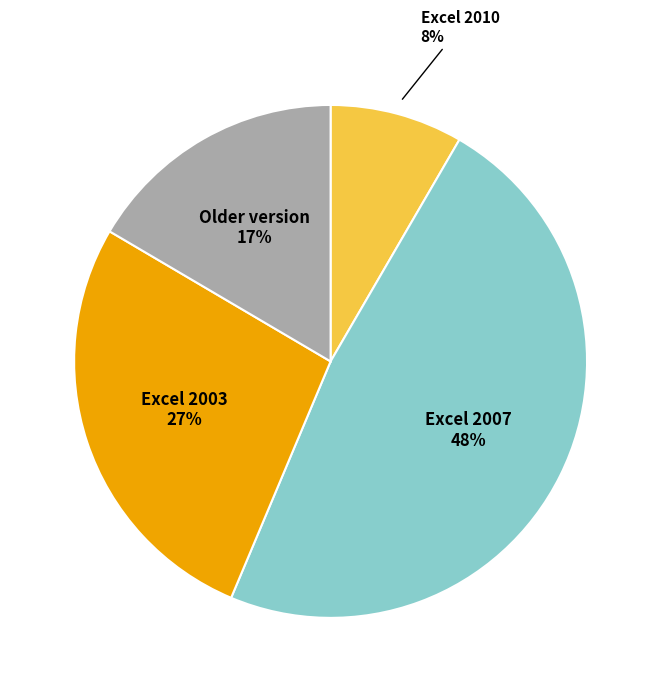

Does any single category account for the majority?

No